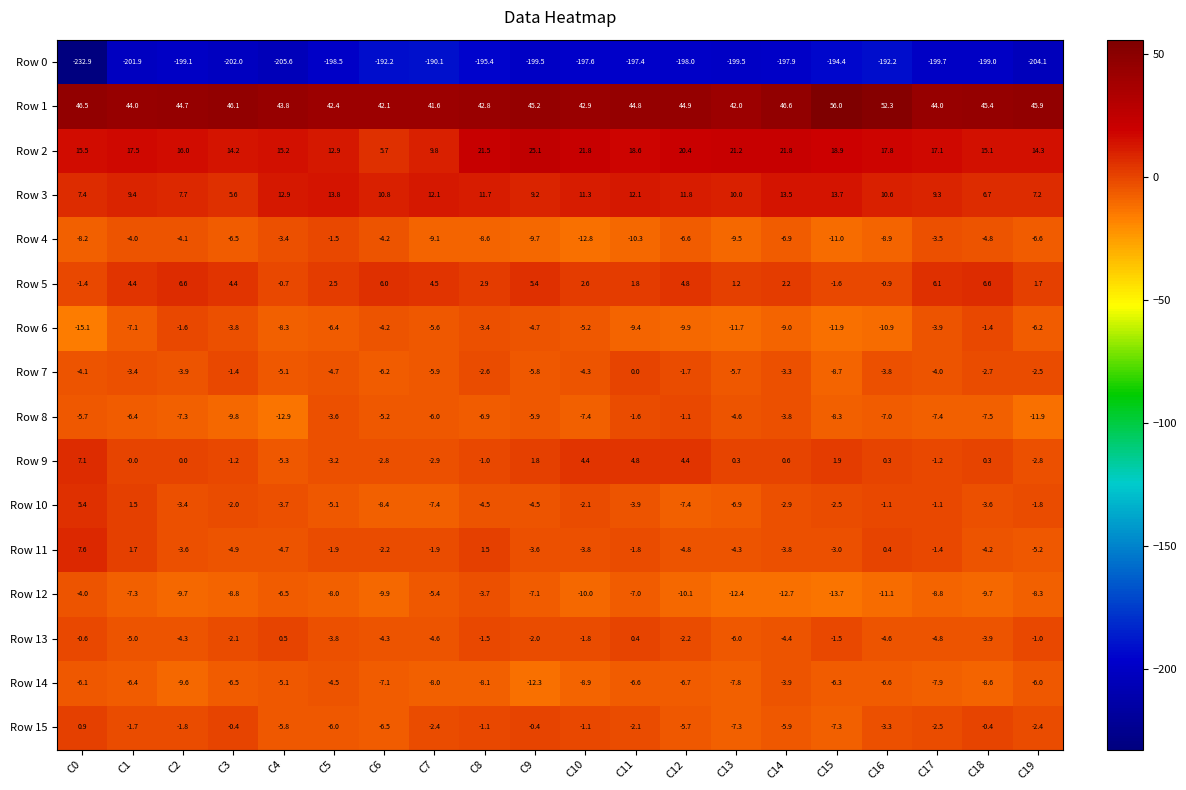

What is the greatest value displayed?

56.0